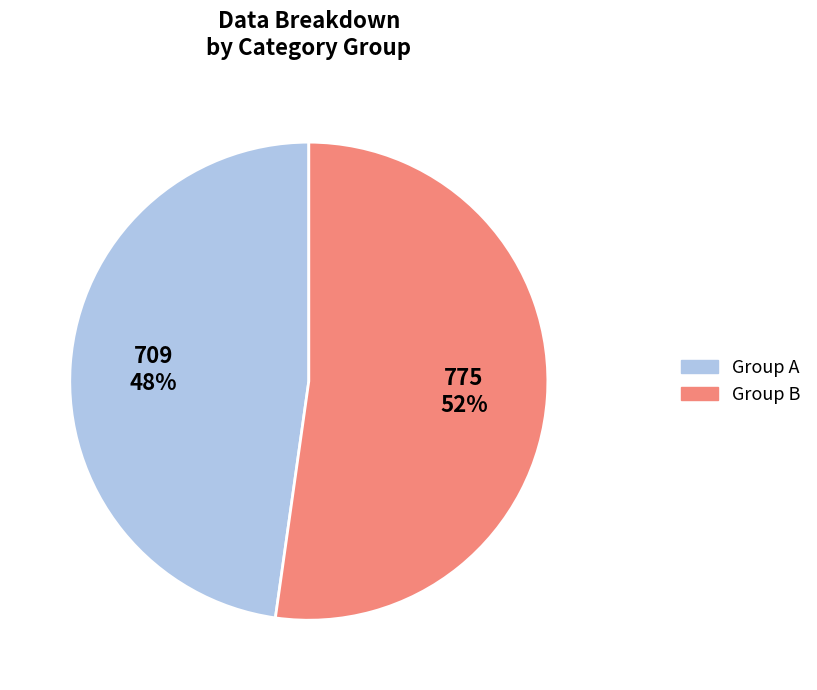

To the nearest percent, what is the difference between the largest and smallest slice percentages?

4%